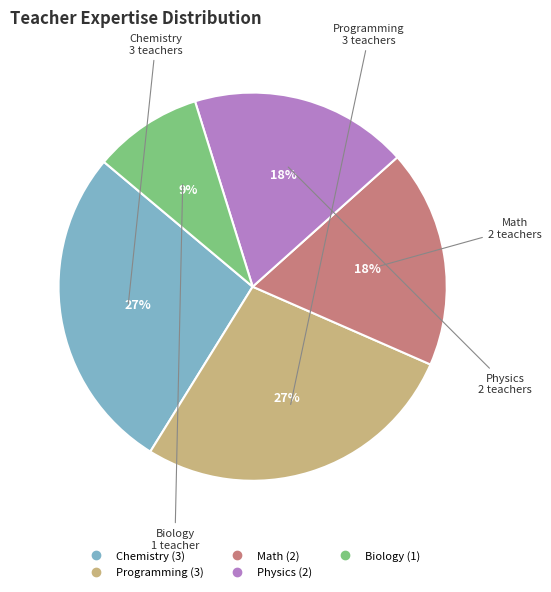

Is it true that Chemistry is 33% of the pie?

False